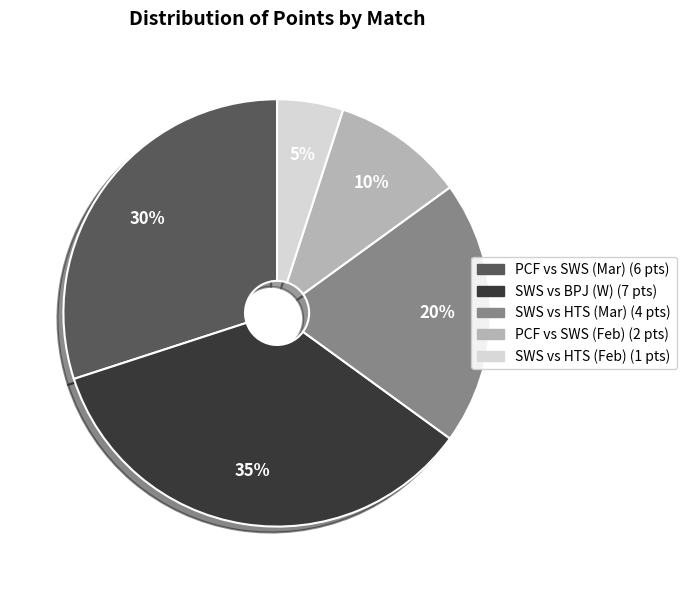

Does any single category account for the majority?

No